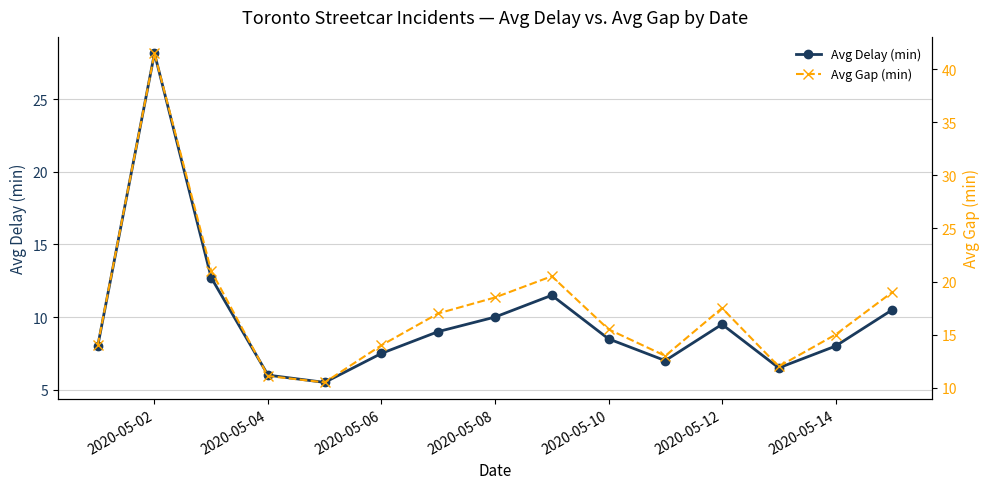

What is the value of the Avg Gap (min) point at the 3rd from the left?

21.0